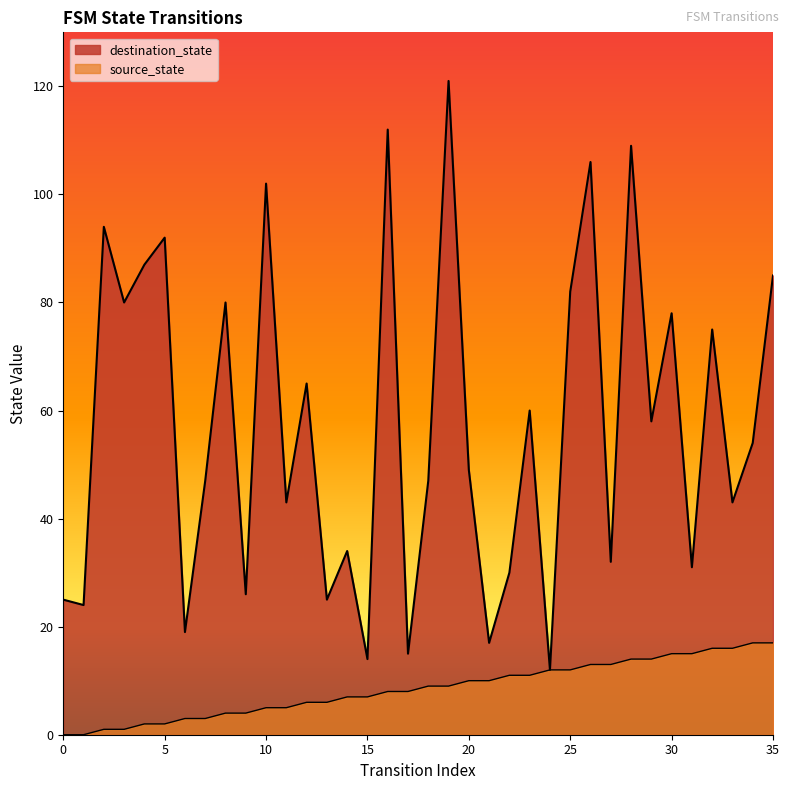

List the series in order of their peak value, highest first.

destination_state, source_state